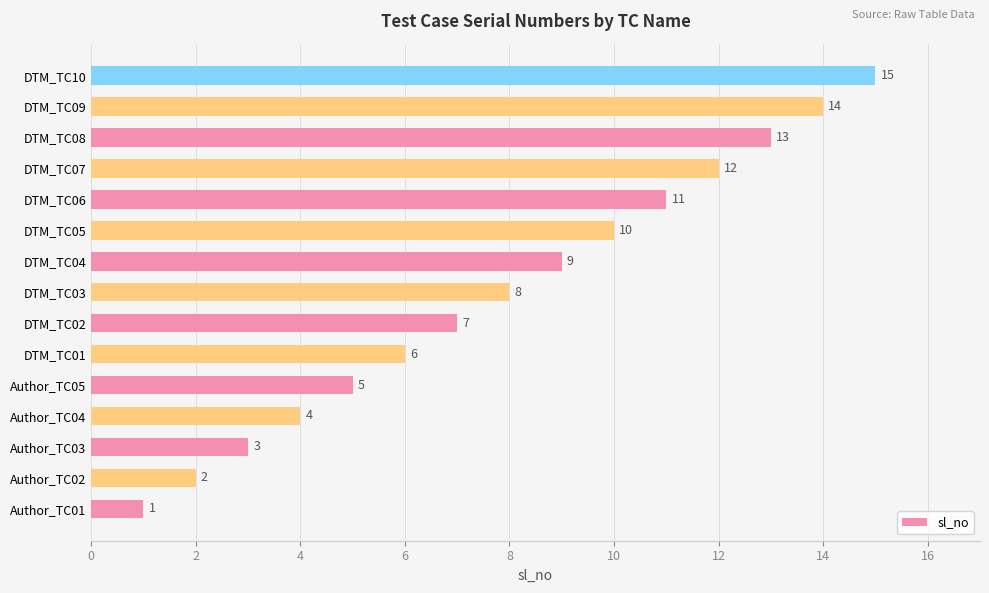

The chart shows a value of 1 at Author_TC01. True or false?

True